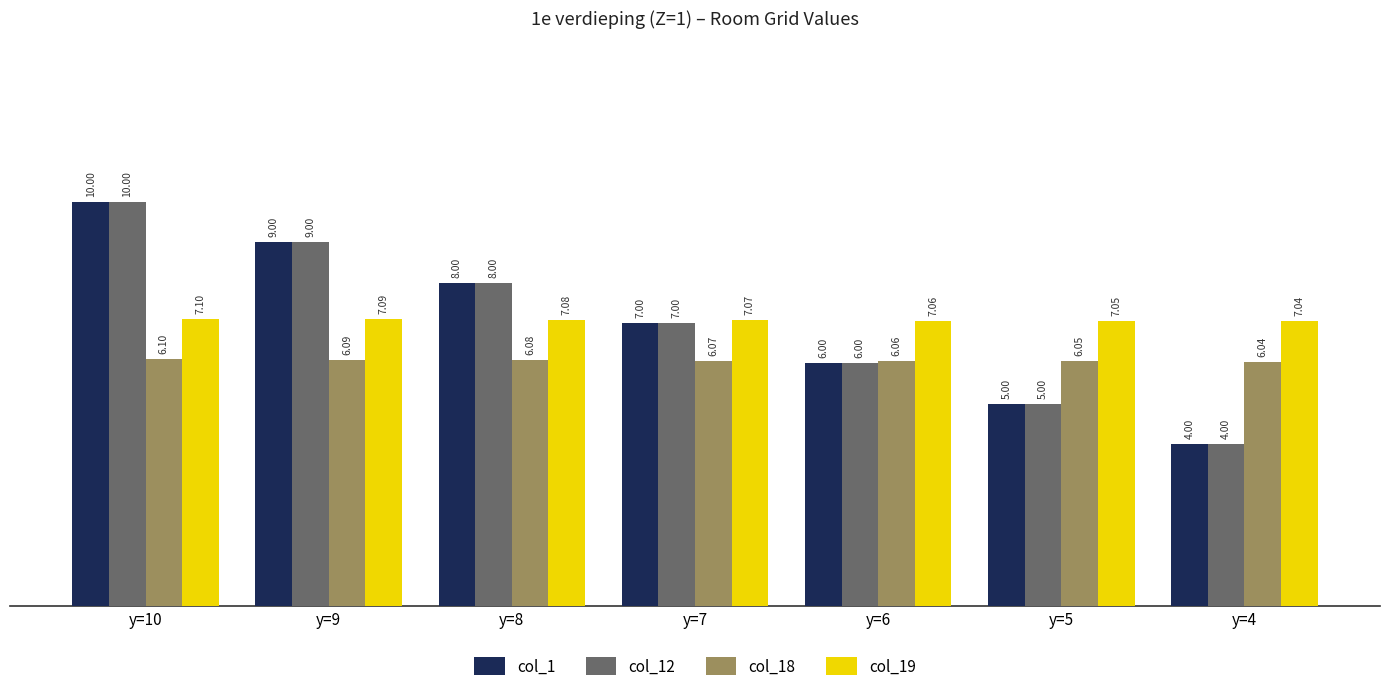

How many series are shown in this chart?

4